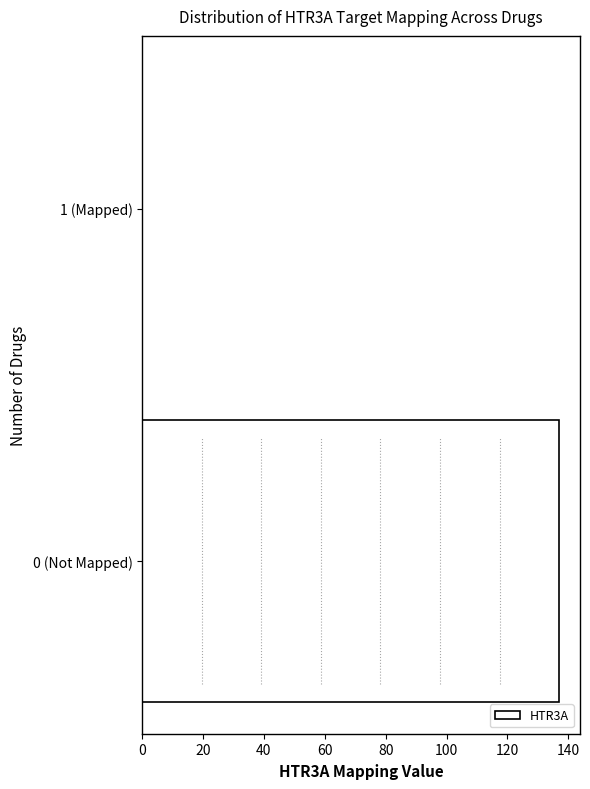

Reading bottom to top, extract all data points from this chart.

0 (Not Mapped)=137	1 (Mapped)=0